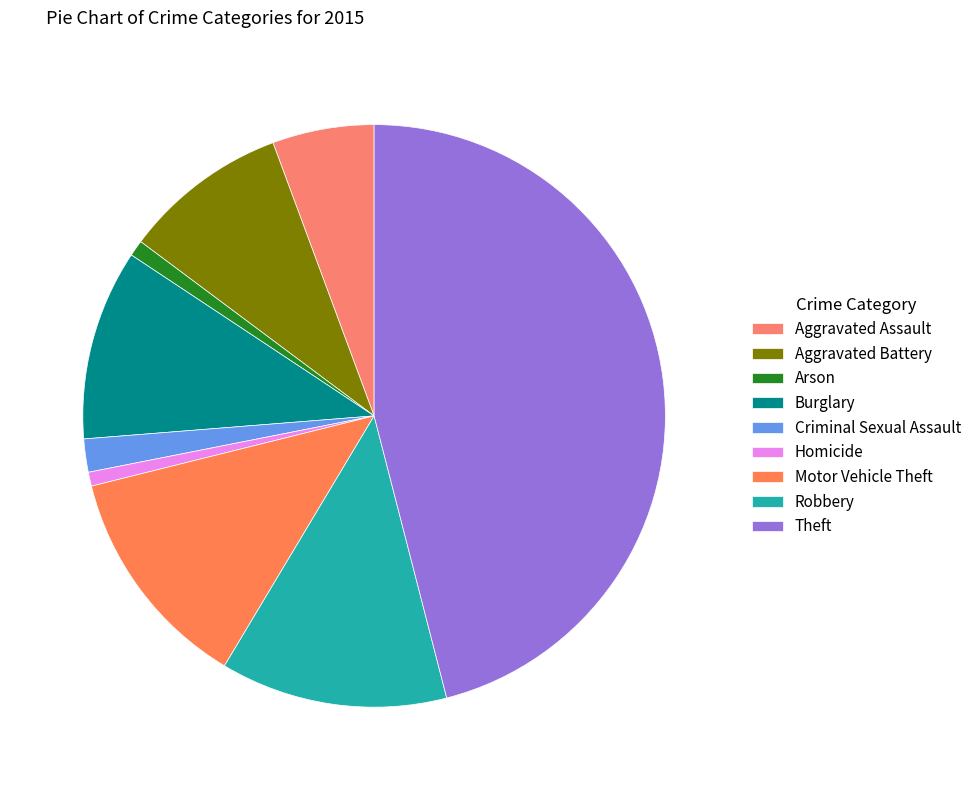

Does Robbery represent more than half of the total?

No